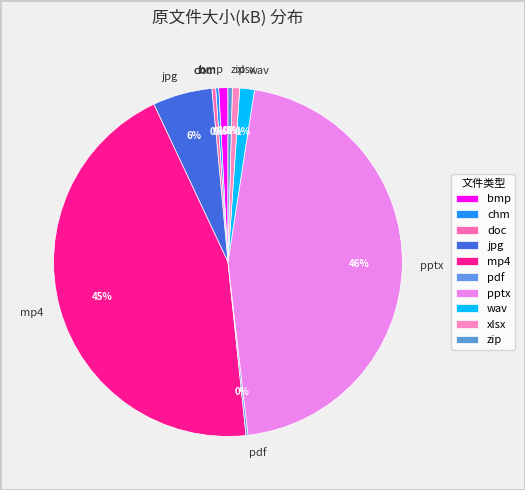

The zip slice represents 0% of the pie. True or false?

True